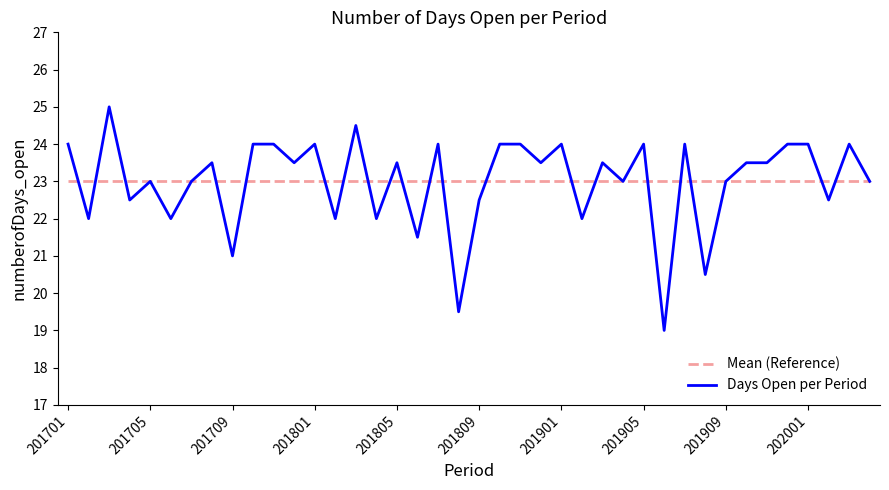

List the series in order of their peak value, lowest first.

Mean (Reference), Days Open per Period